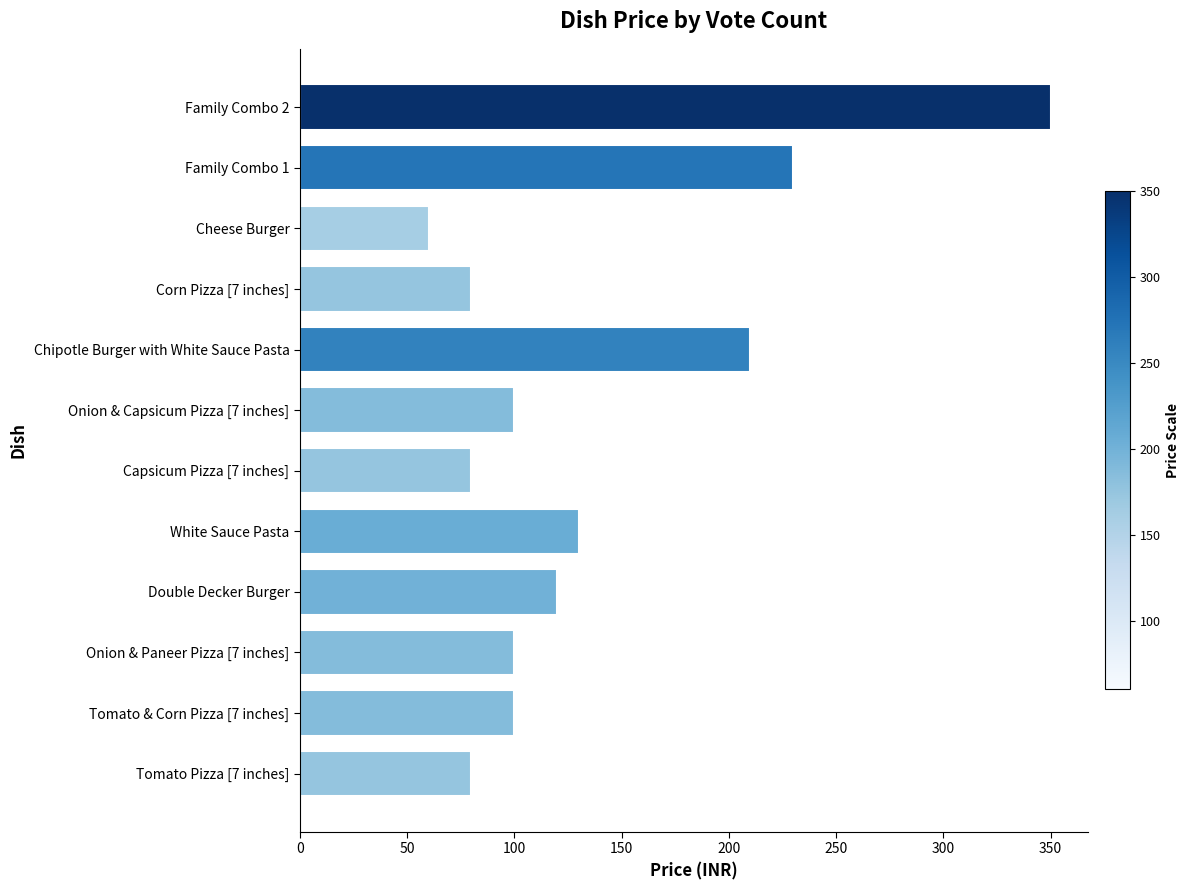

What is the average value?

137